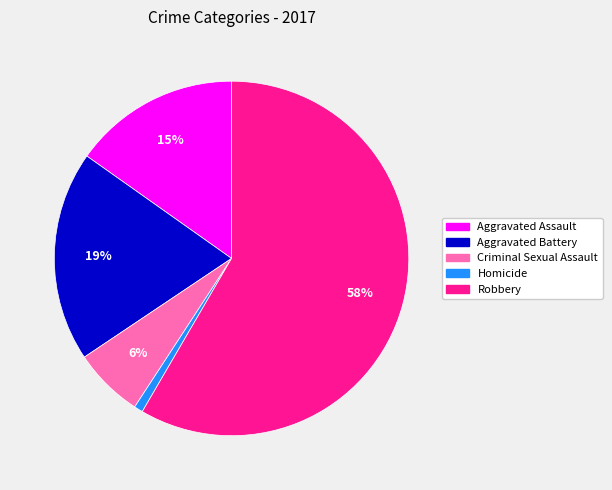

How many segments does this pie chart have?

5